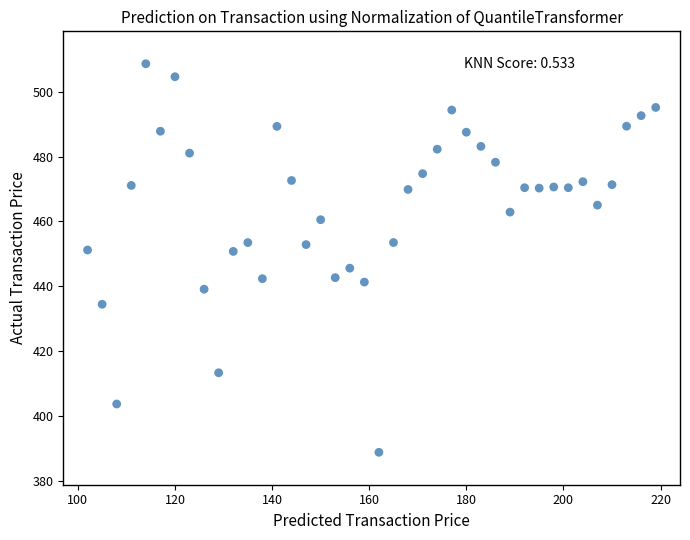

What is the range of X values (max minus min)?

117.0